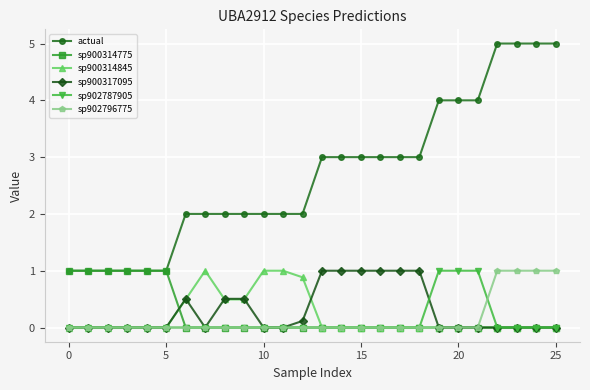

Count the number of categories in the chart.

26